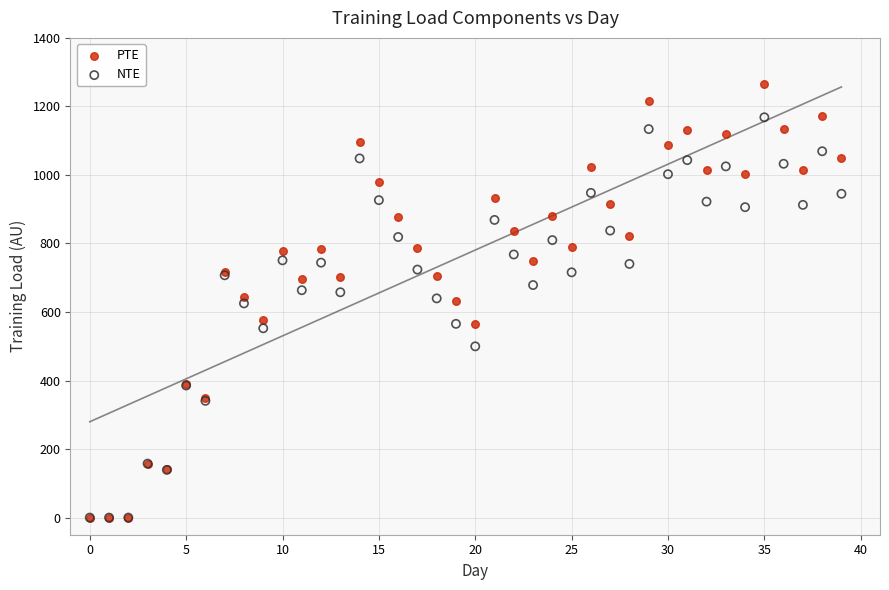

What are all the series names shown in the legend?

PTE, NTE